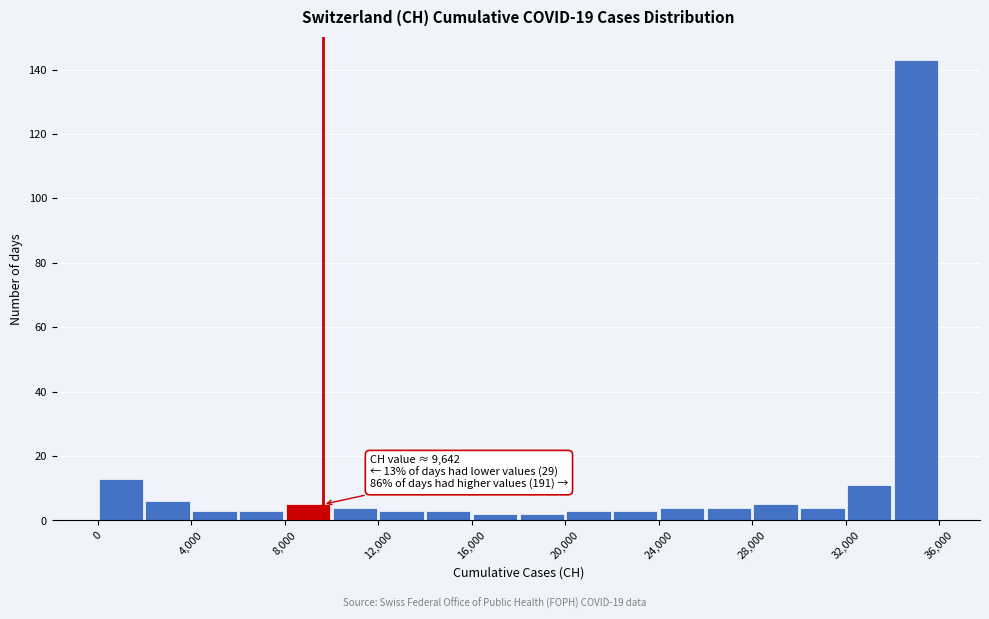

Over which range of the x-axis is the bar tallest?

34000 to 36000